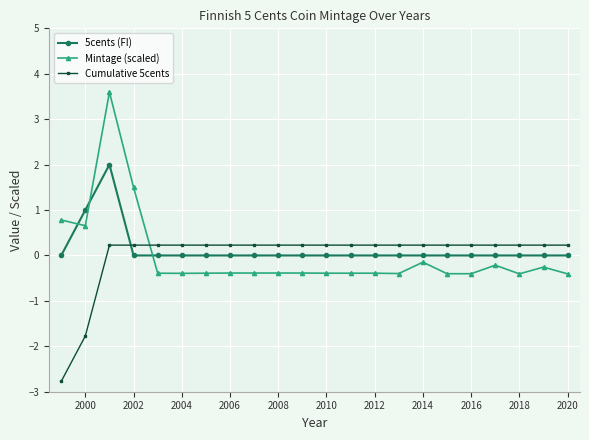

What is the minimum value shown in the chart?

-2.8